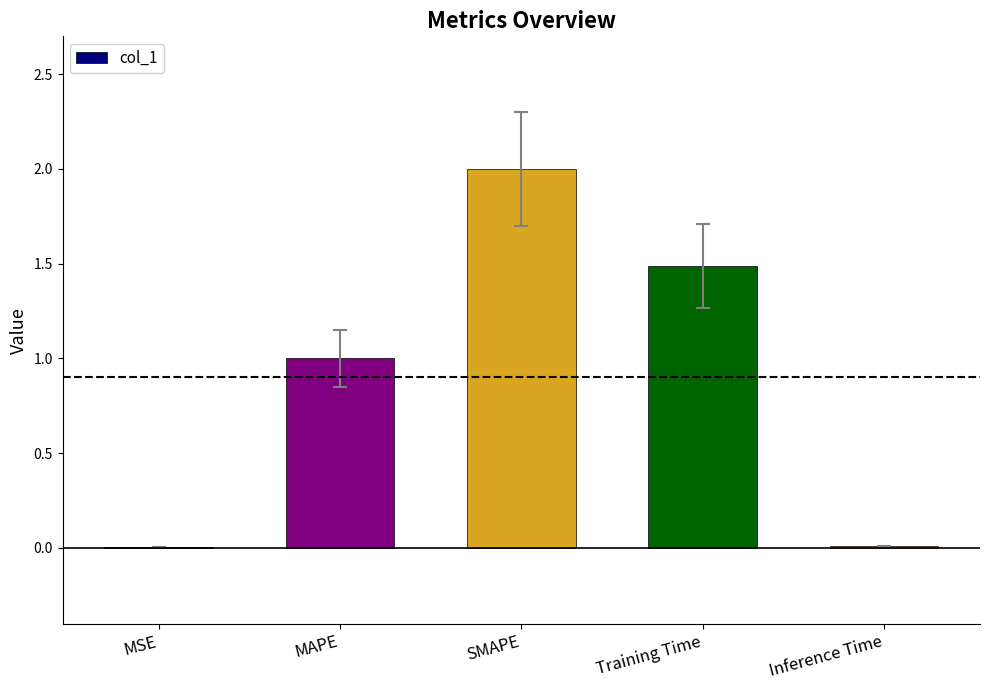

The chart shows a value of 1.5 at Training Time. True or false?

True